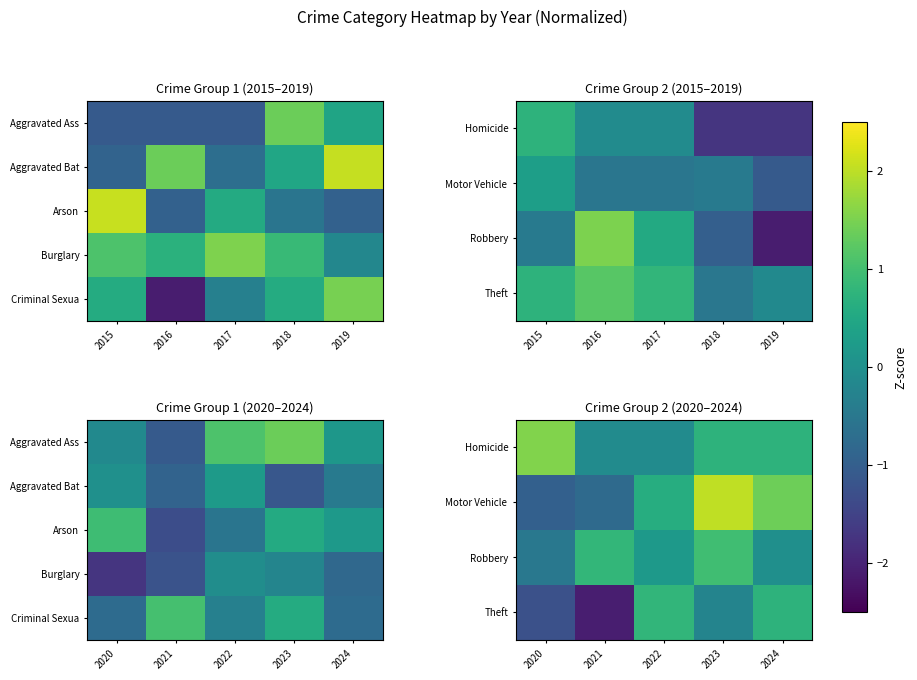

How many data points in Robbery are less than 0?

2